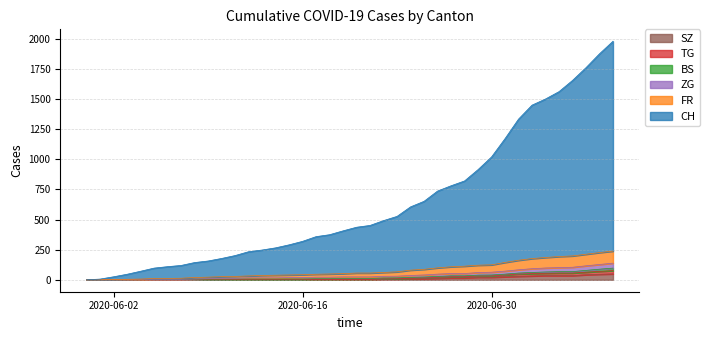

True or false: SZ and FR cross at least once.

False